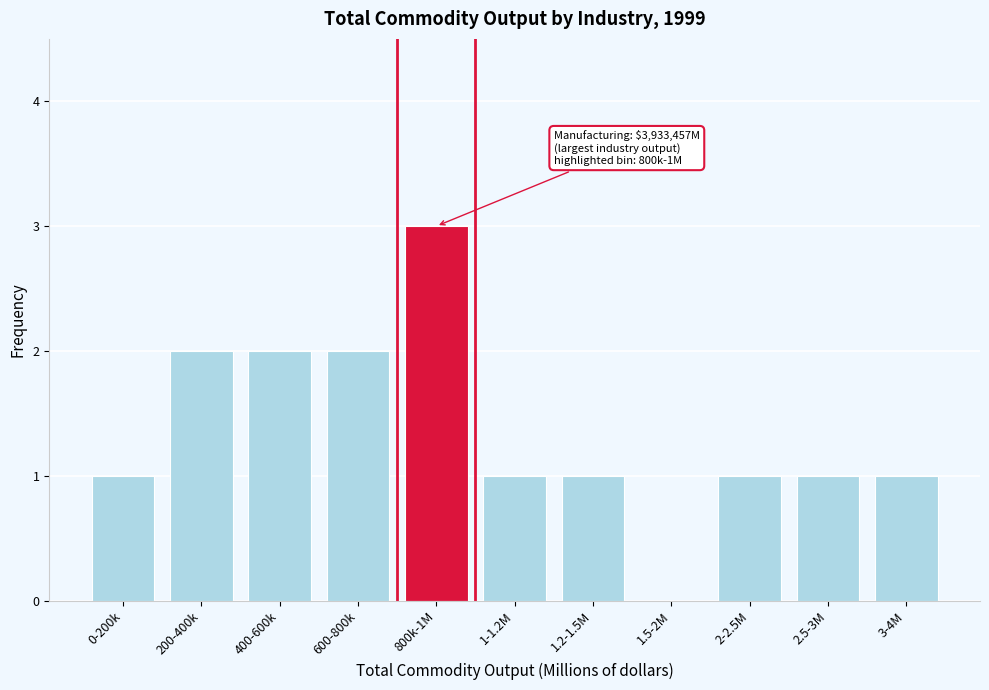

Reading left to right, transcribe all the data shown in this chart.

0-200k=1	200-400k=2	400-600k=2	600-800k=2	800k-1M=3	1-1.2M=1	1.2-1.5M=1	1.5-2M=0	2-2.5M=1	2.5-3M=1	3-4M=1